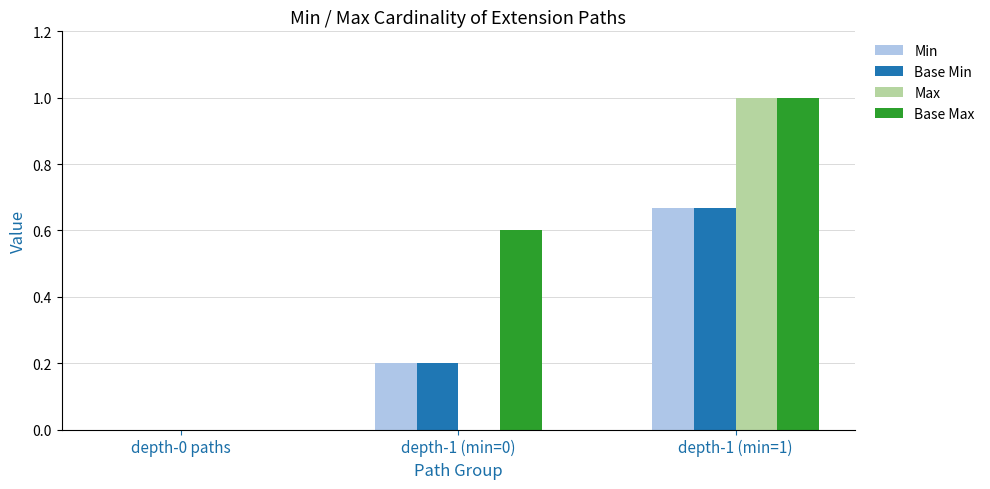

What is the total value across all series at depth-1 (min=0)?

1.0